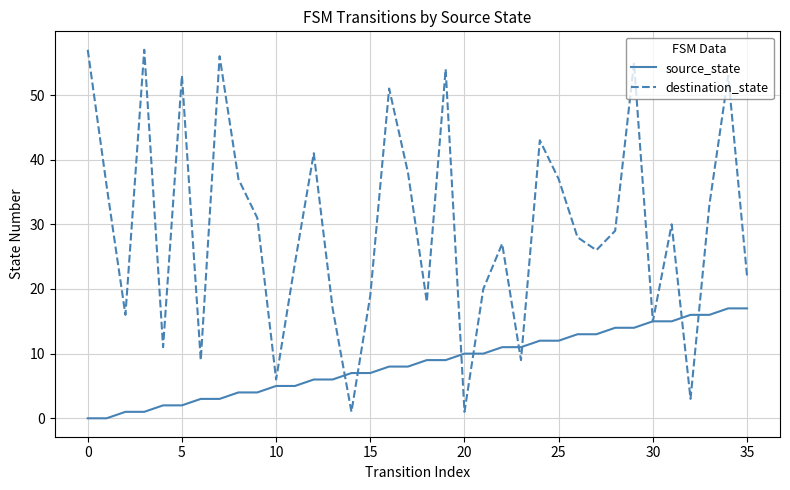

What is the maximum value for source_state?

17